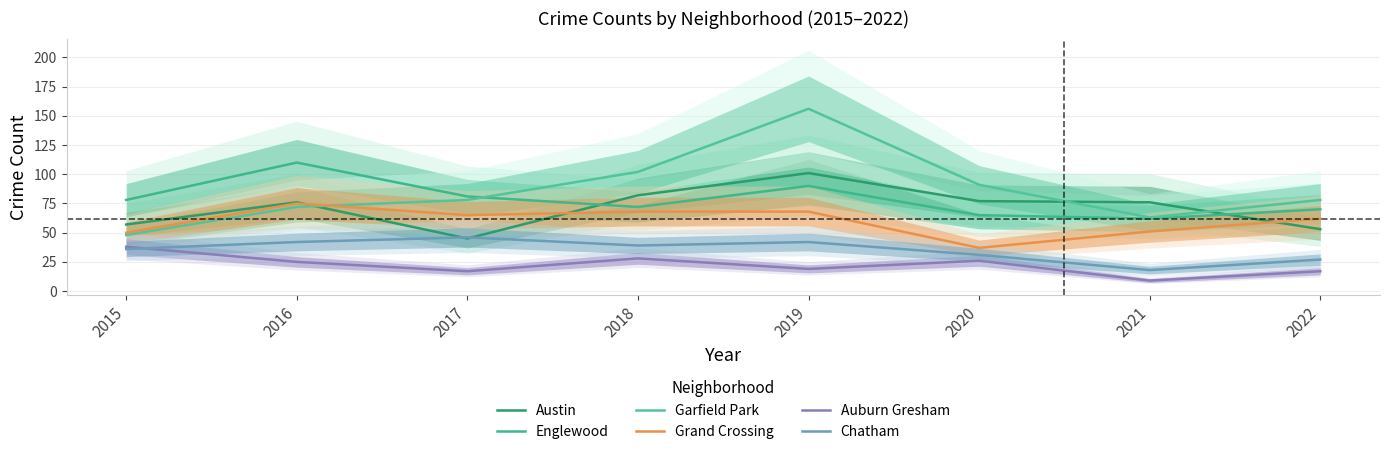

At which category is the sum across all series the highest?

2019